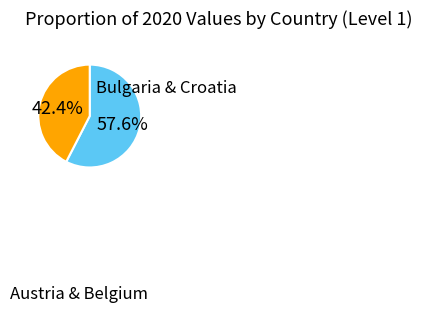

Is there a majority slice in this chart?

Yes